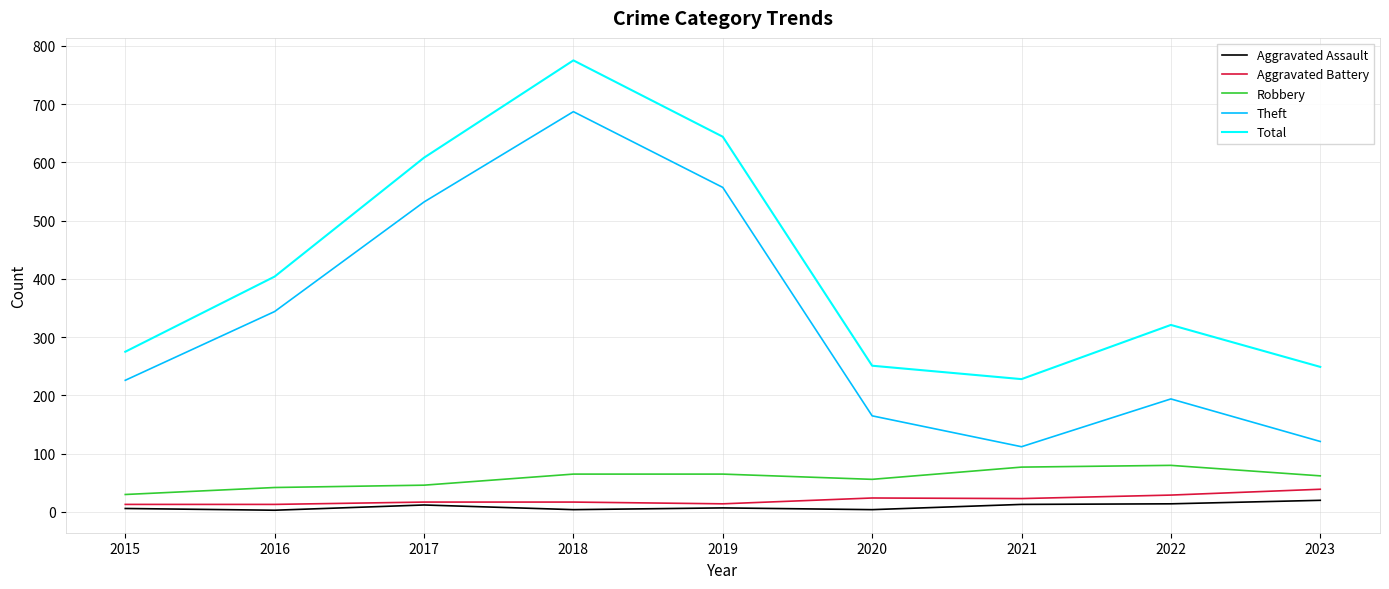

True or false: Robbery has a value of 30 at 2015.

True